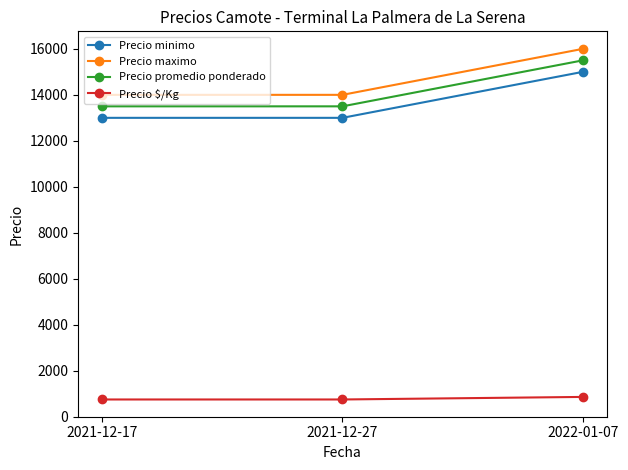

Reading left to right, what are all the values shown in this chart?

Precio minimo: 2021-12-17=13000	2021-12-27=13000	2022-01-07=15000
Precio maximo: 2021-12-17=14000	2021-12-27=14000	2022-01-07=16000
Precio promedio ponderado: 2021-12-17=13500	2021-12-27=13500	2022-01-07=15500
Precio $/Kg: 2021-12-17=750	2021-12-27=750	2022-01-07=861